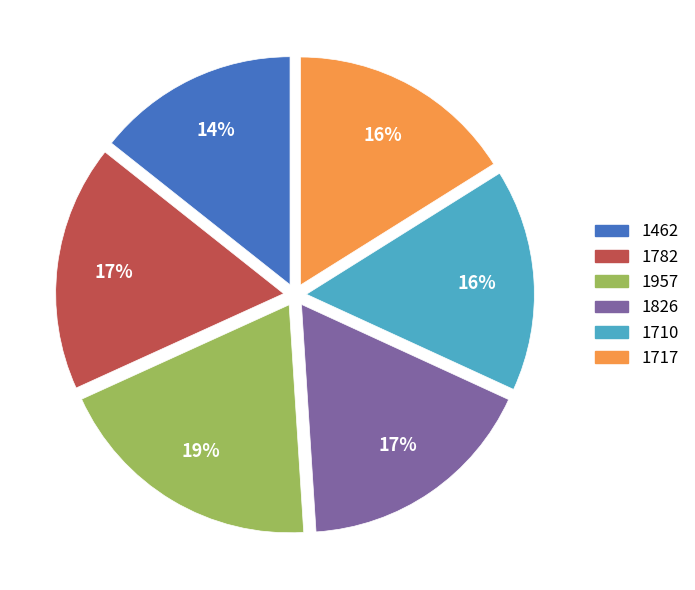

Is the sum of 1957 and 1717 greater than half?

No